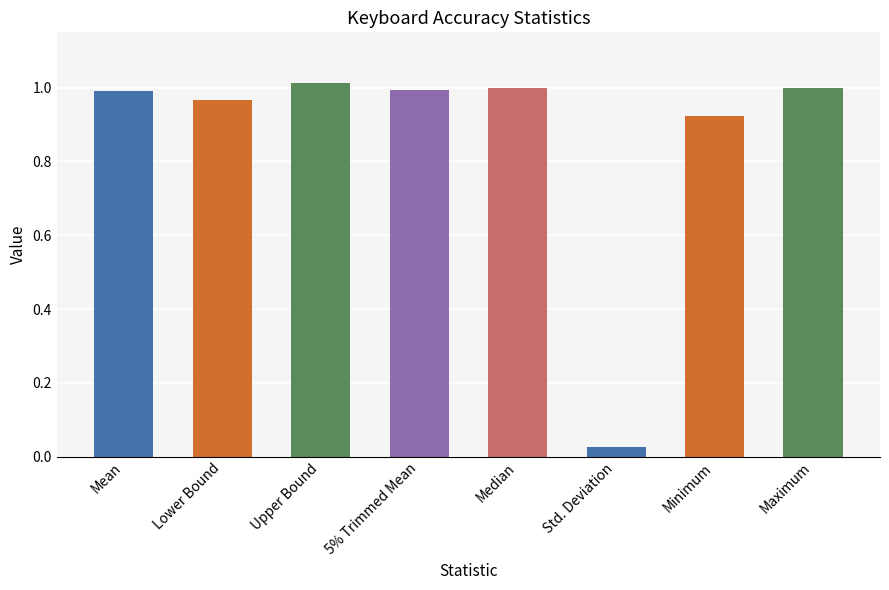

Between Upper Bound and Lower Bound, which is larger?

Upper Bound